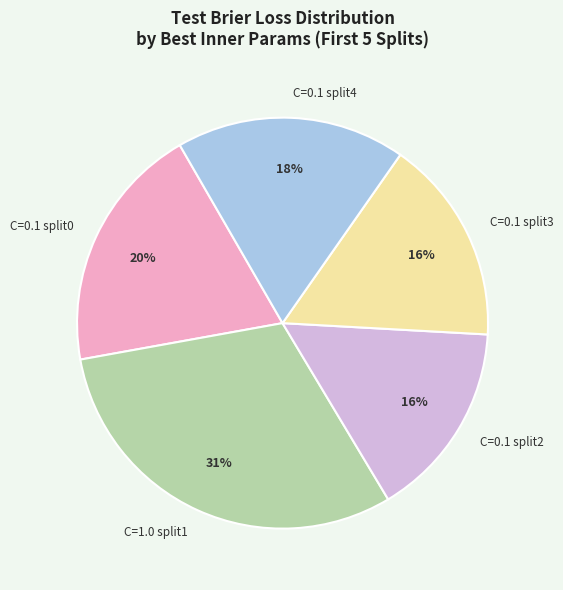

How many slices are in this pie chart?

5